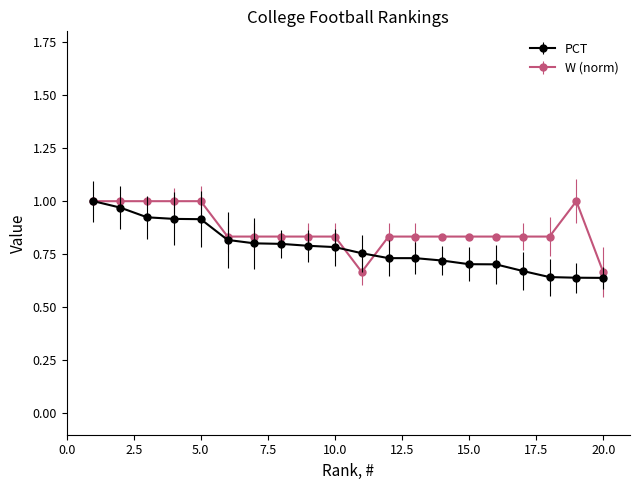

List the series in order of their overall mean, lowest first.

PCT, W (norm)